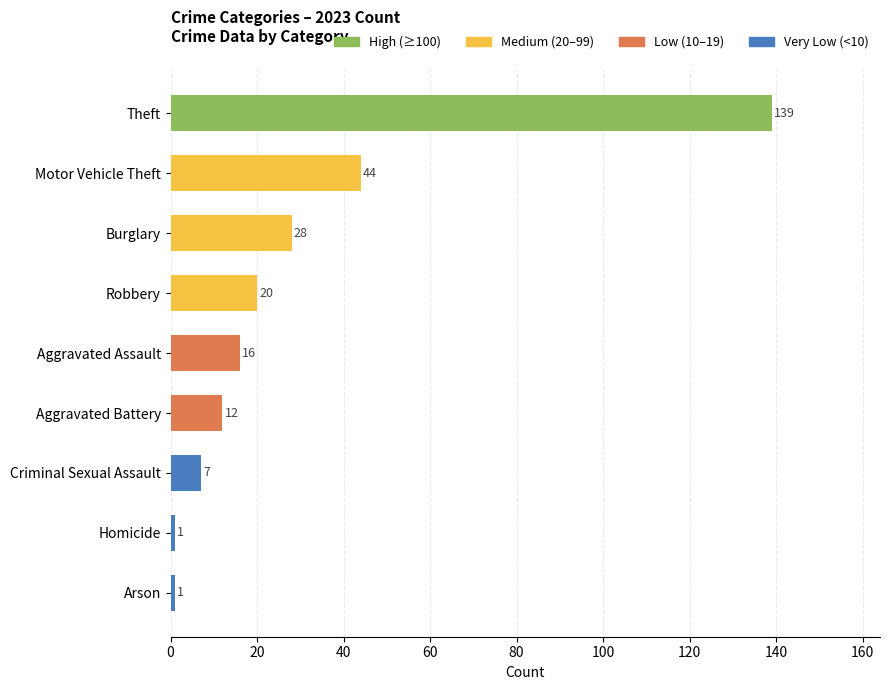

What is the average value?

30